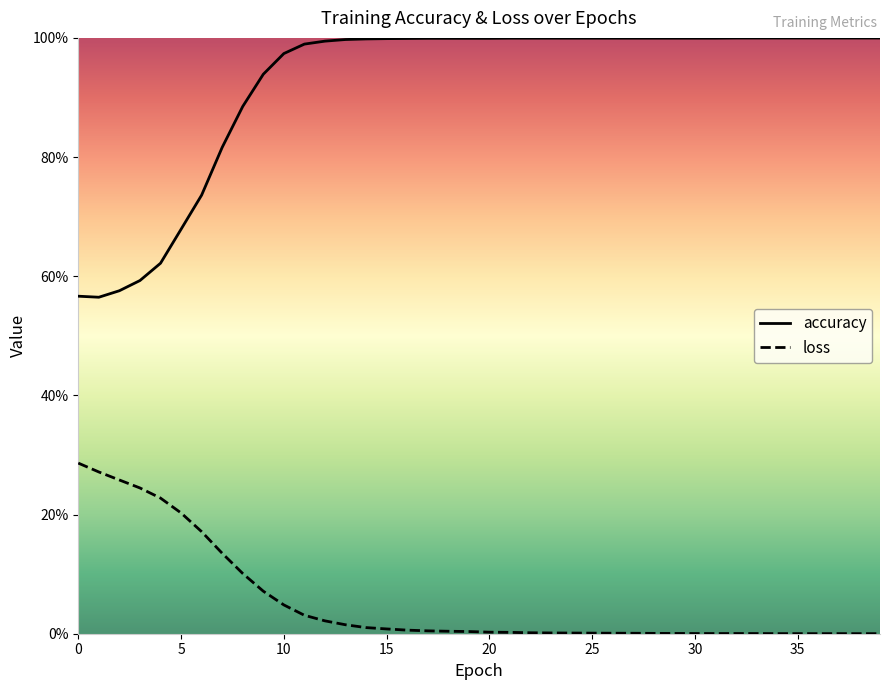

True or false: loss and accuracy intersect in this chart.

False